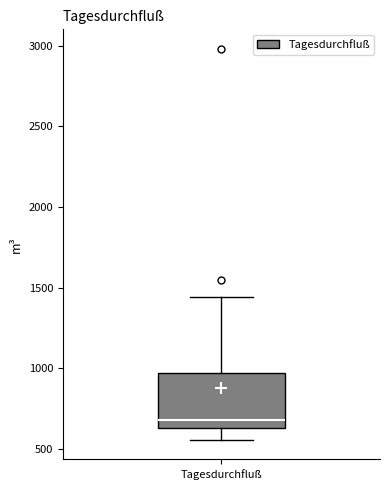

Transcribe this box plot: give where the median line is, the range the box spans, and where the two whiskers end, as read against the y-axis. The values are not printed on the chart, so give them approximately, as read against the axis.

median 700, box 650 to 950, whiskers 550 to 1450